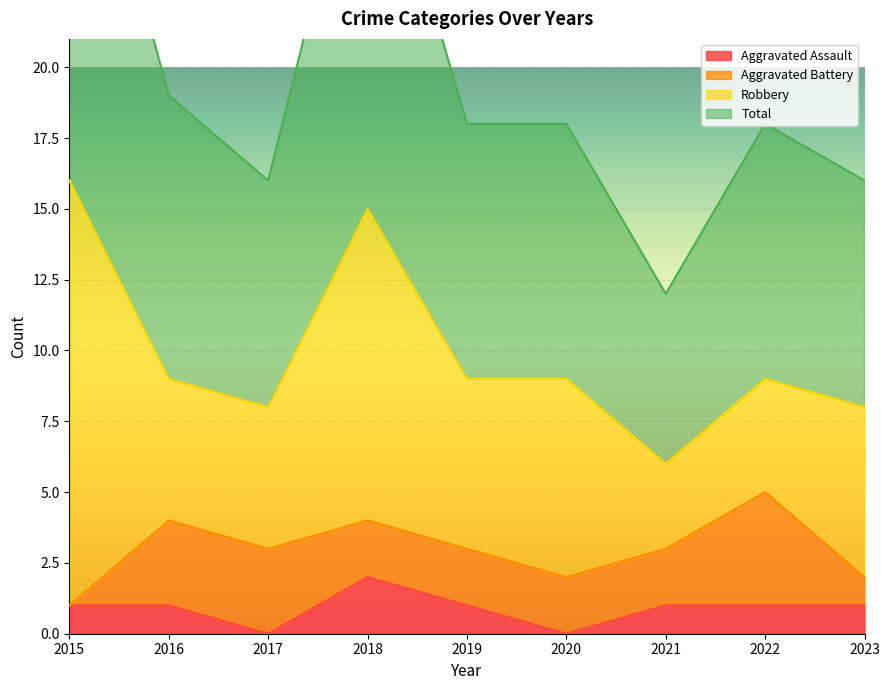

At which label is Aggravated Assault closest to 1?

2015